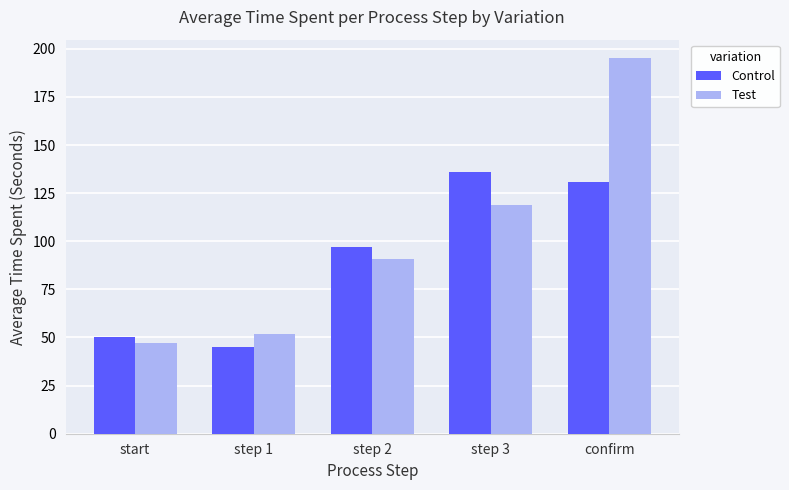

At which label does Test reach its minimum?

start